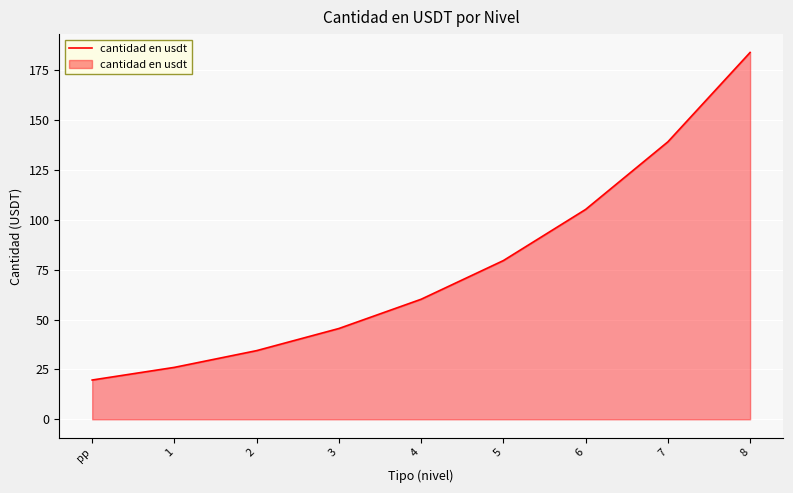

At which label does the data first exceed 60?

4